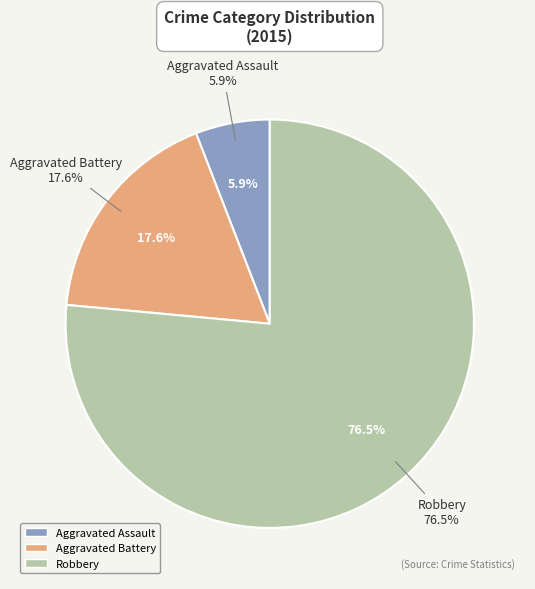

How much of the chart is everything except Aggravated Battery?

82.4%